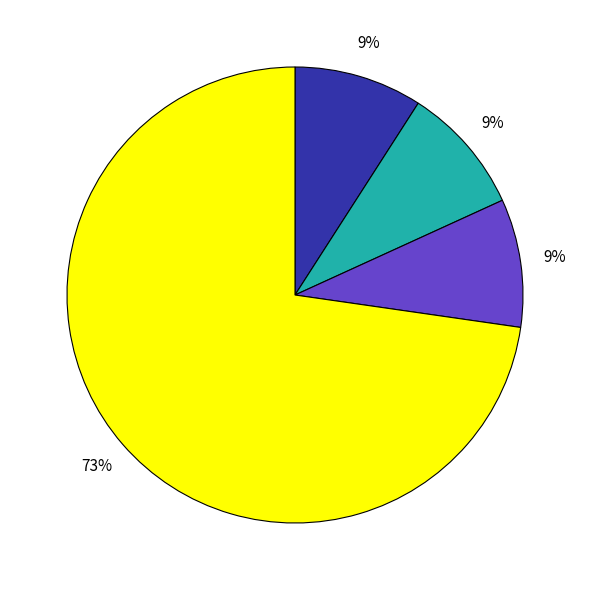

Does any single category account for the majority?

Yes